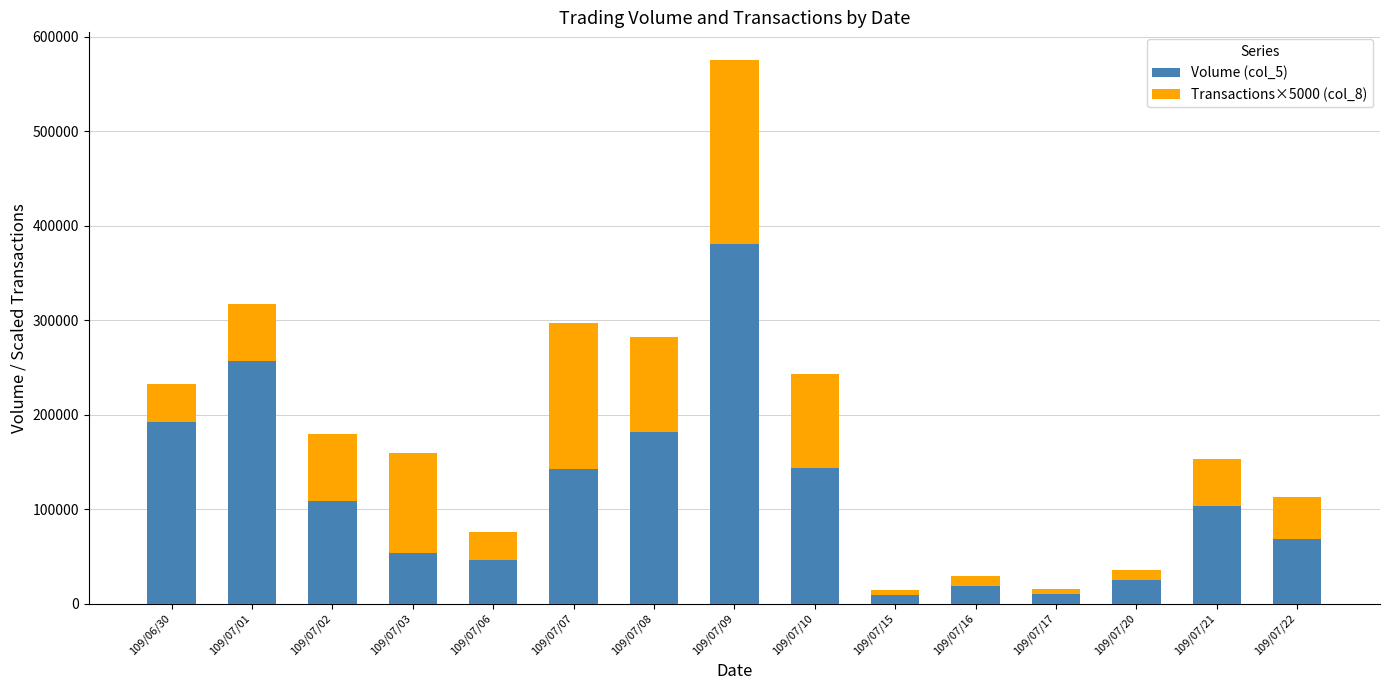

Does the chart contain any negative values?

No